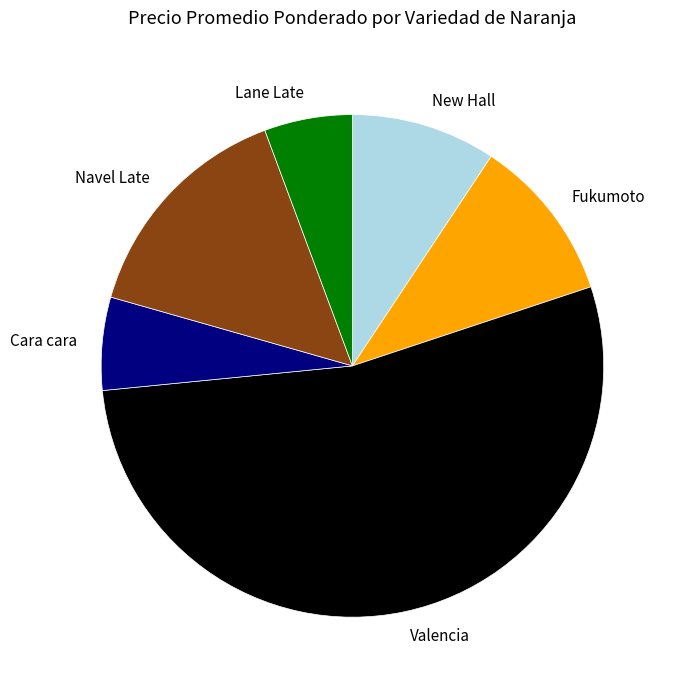

Which slice is the largest?

Valencia